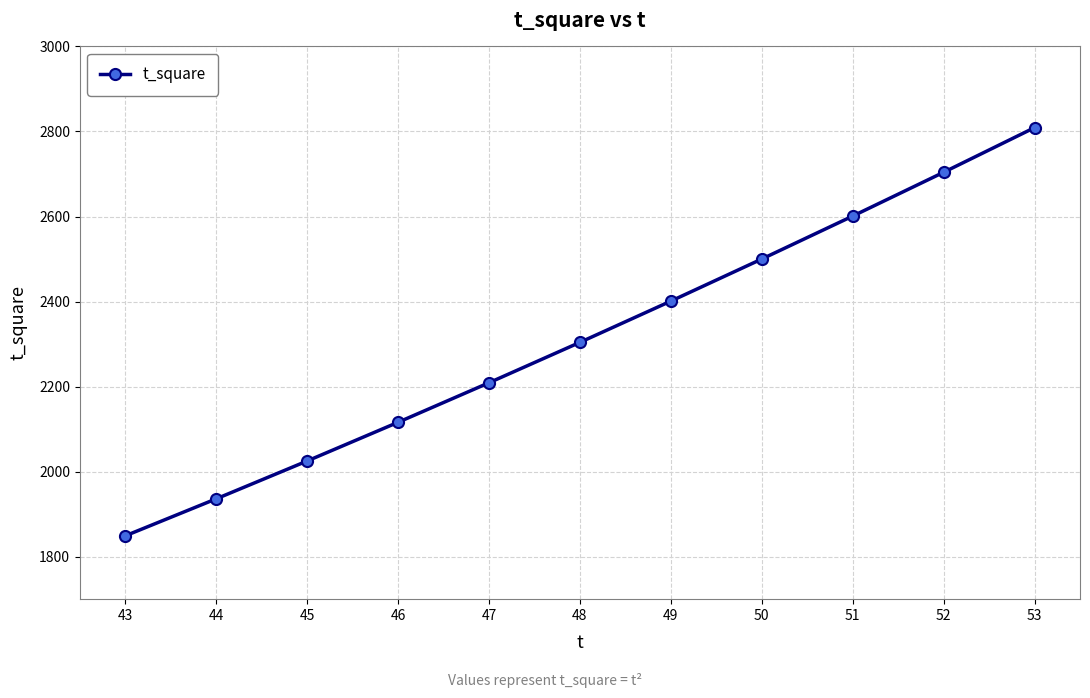

Which category has the highest value across all series?

53